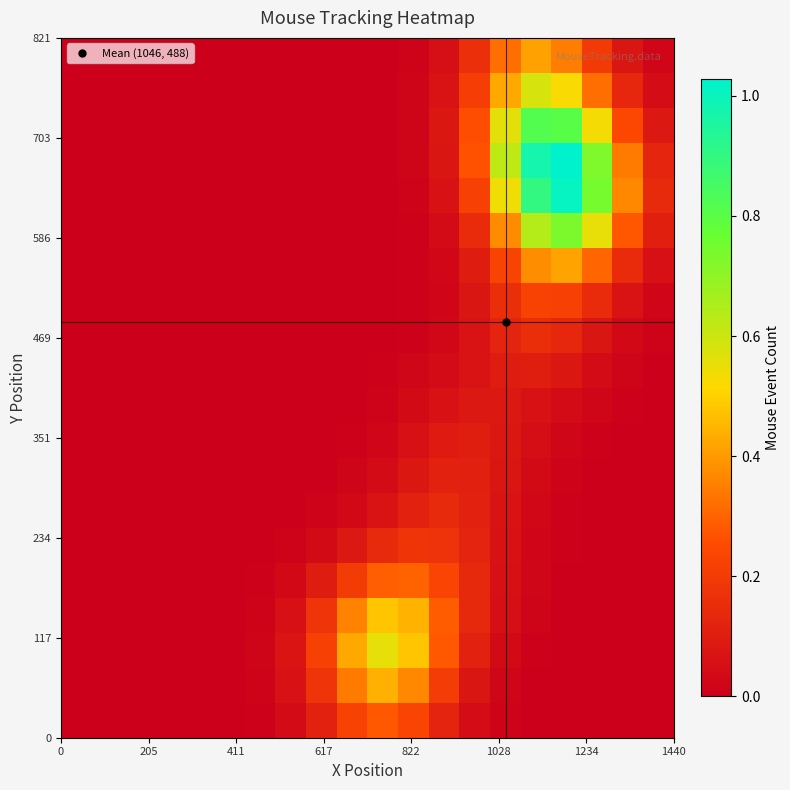

How many categories are shown in the chart?

20